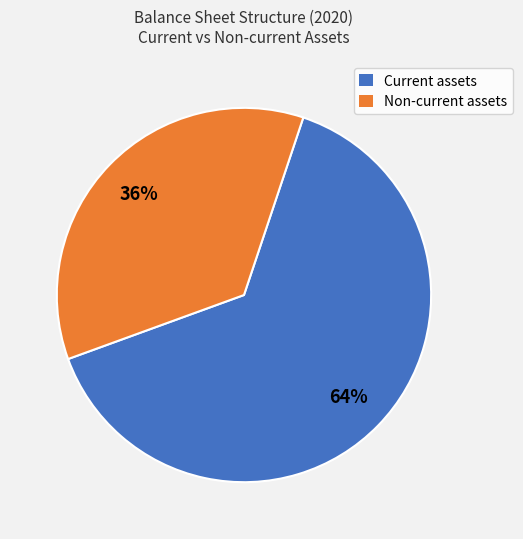

Is there any slice that represents more than half of the pie?

Yes